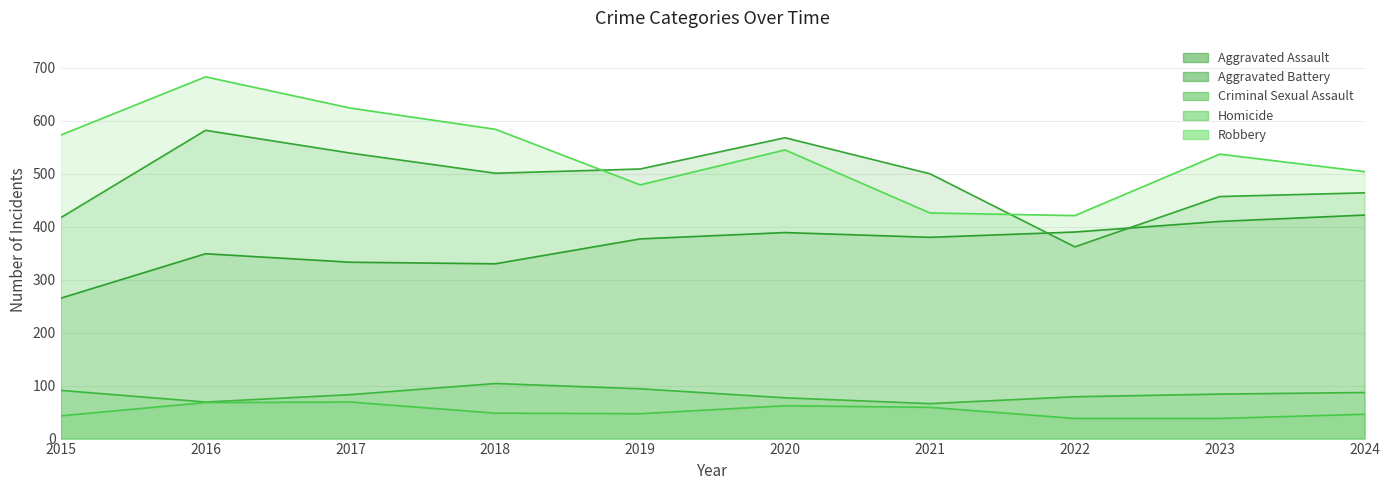

How many intersections are there between Aggravated Assault and Aggravated Battery?

2